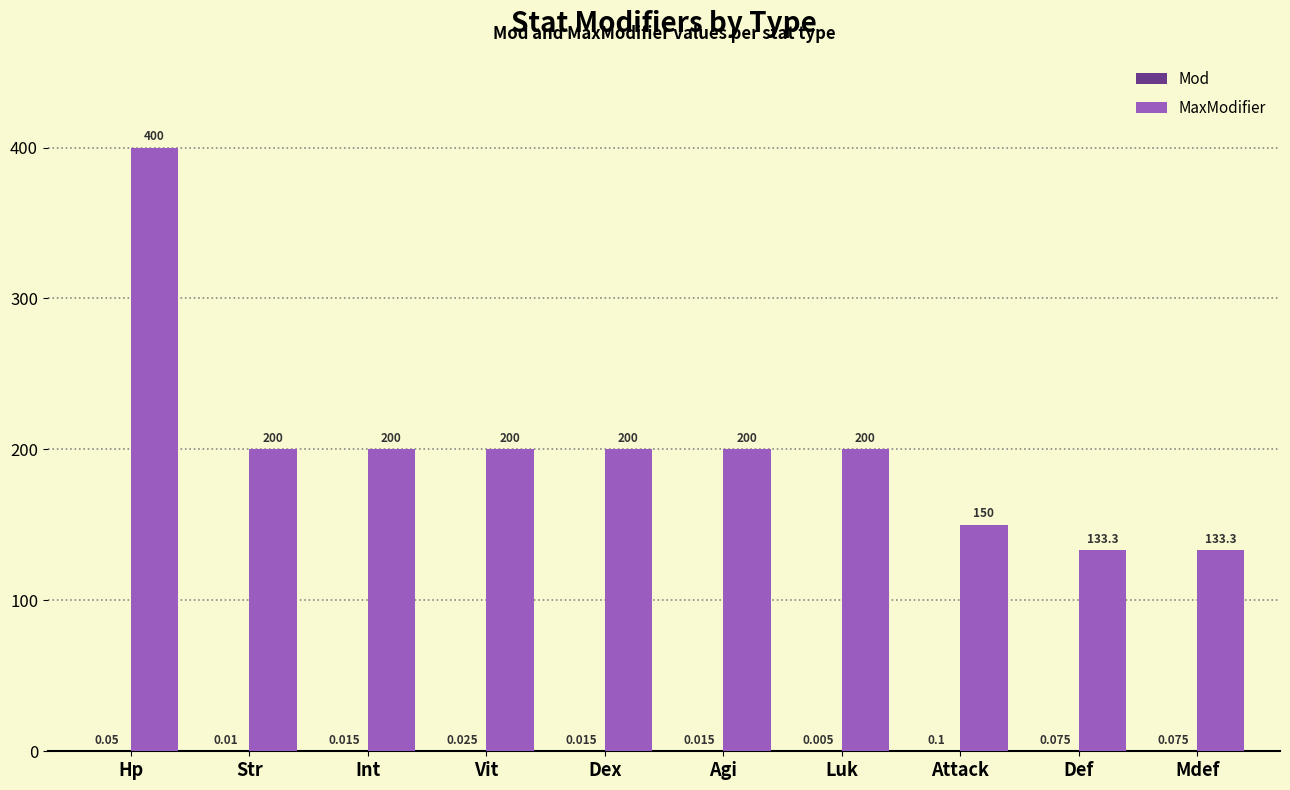

At how many categories does at least one series exceed 252?

1